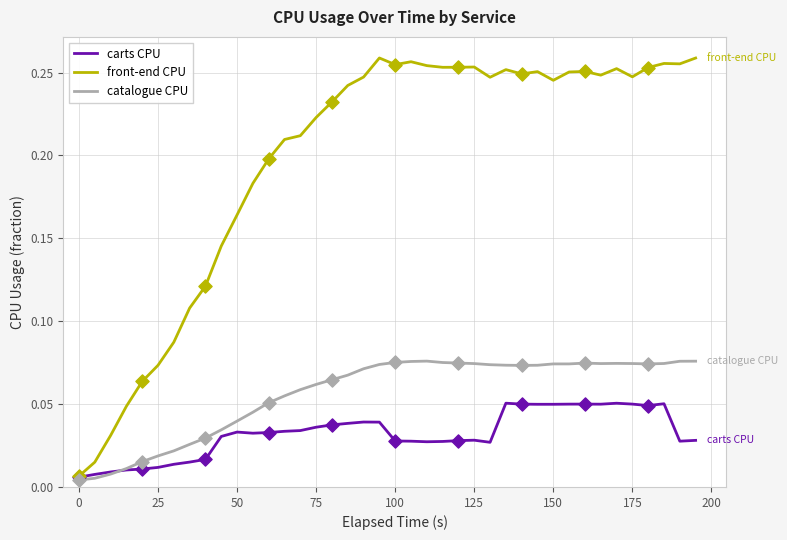

What are all the series names shown in the legend?

carts CPU, front-end CPU, catalogue CPU